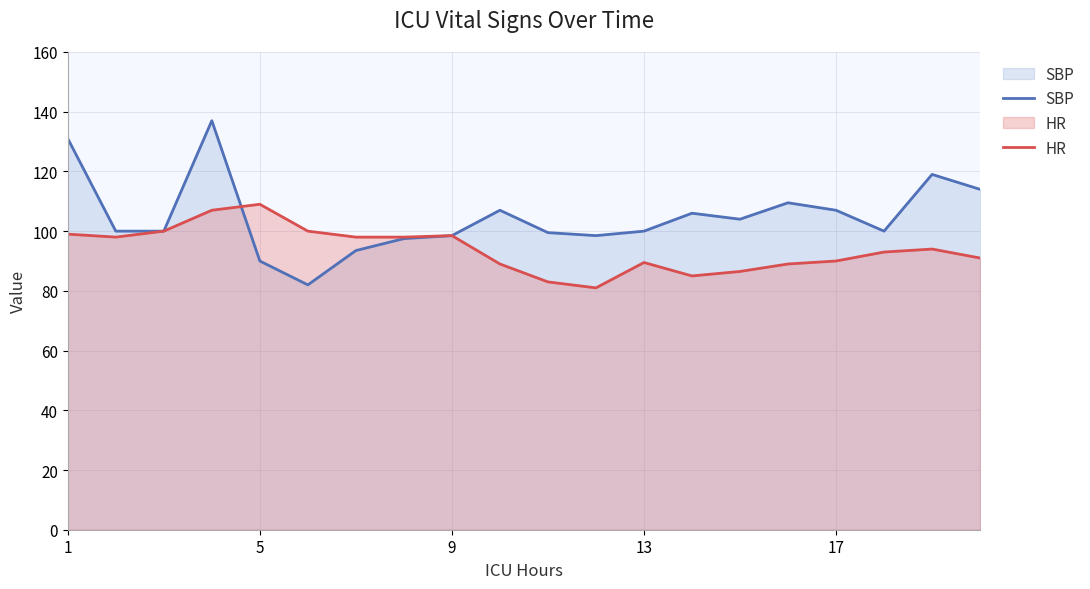

True or false: HR has a value of 135.7 at 9.

False